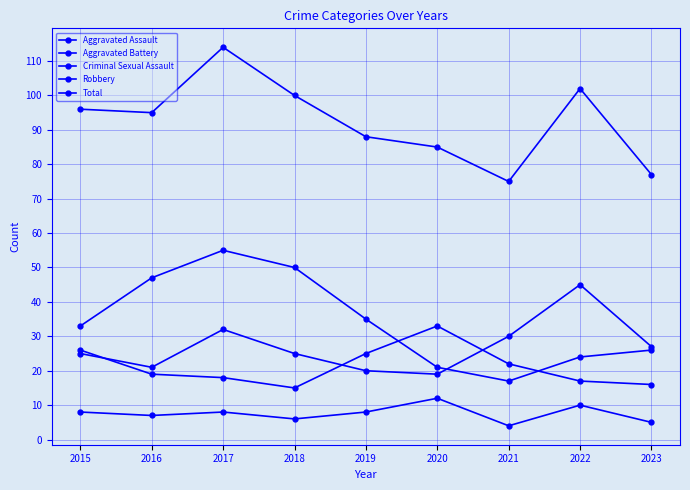

At which category does the chart reach its minimum across all series?

2021